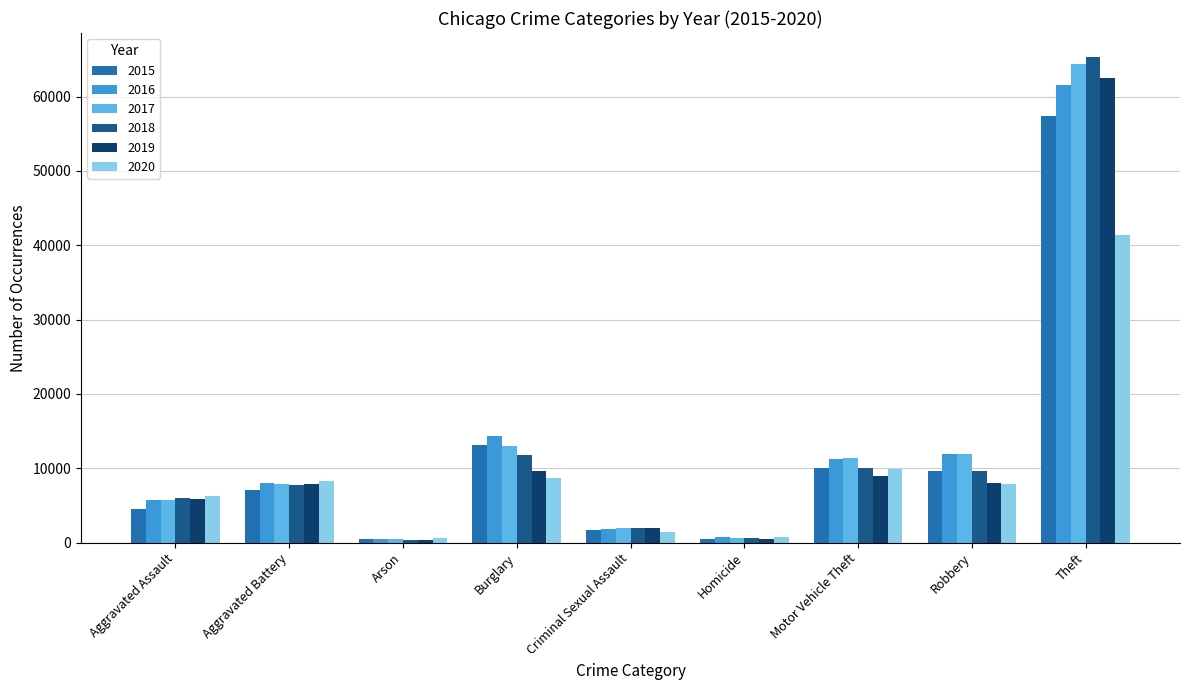

Is it true that 2016 equals 5713 at Aggravated Assault?

True